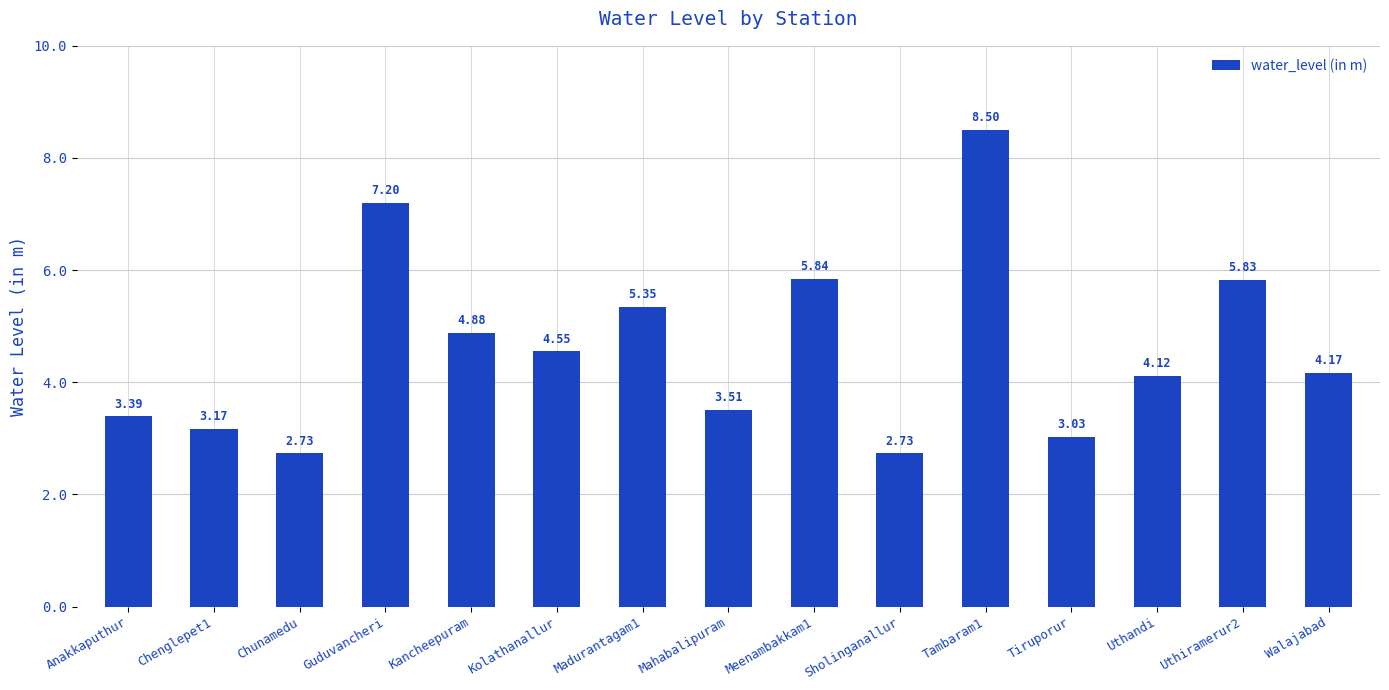

Approximately how many times larger is the value at Guduvancheri compared to Sholinganallur?

2.6